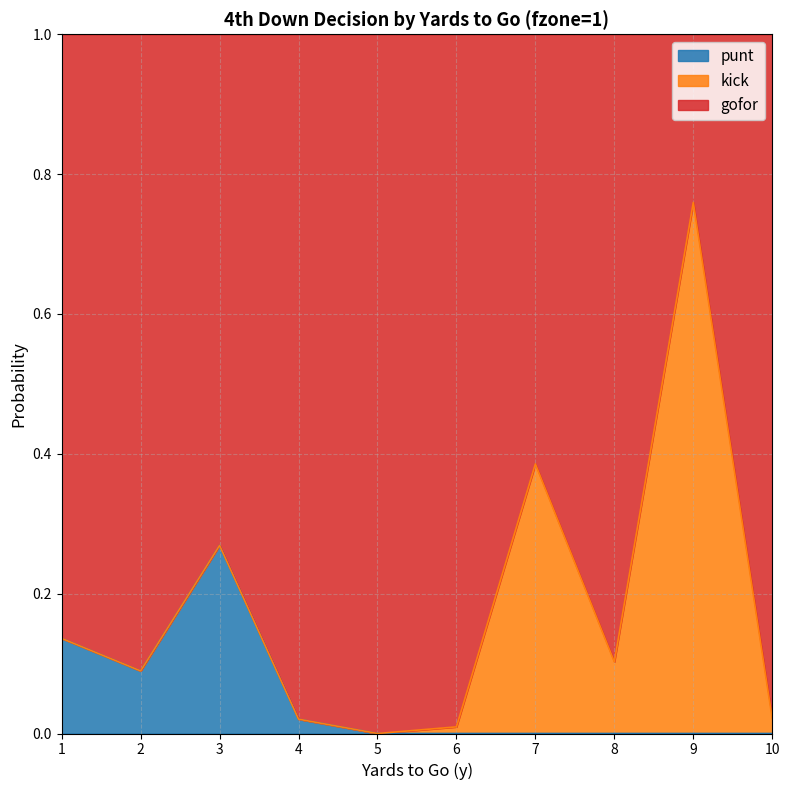

The value of punt at 9 is 0.0. True or false?

True